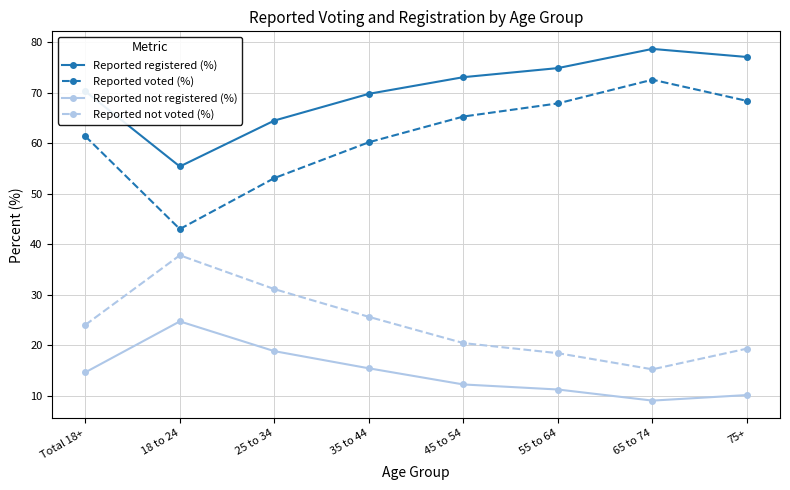

What is the lowest value of the Reported registered (%) series?

55.4